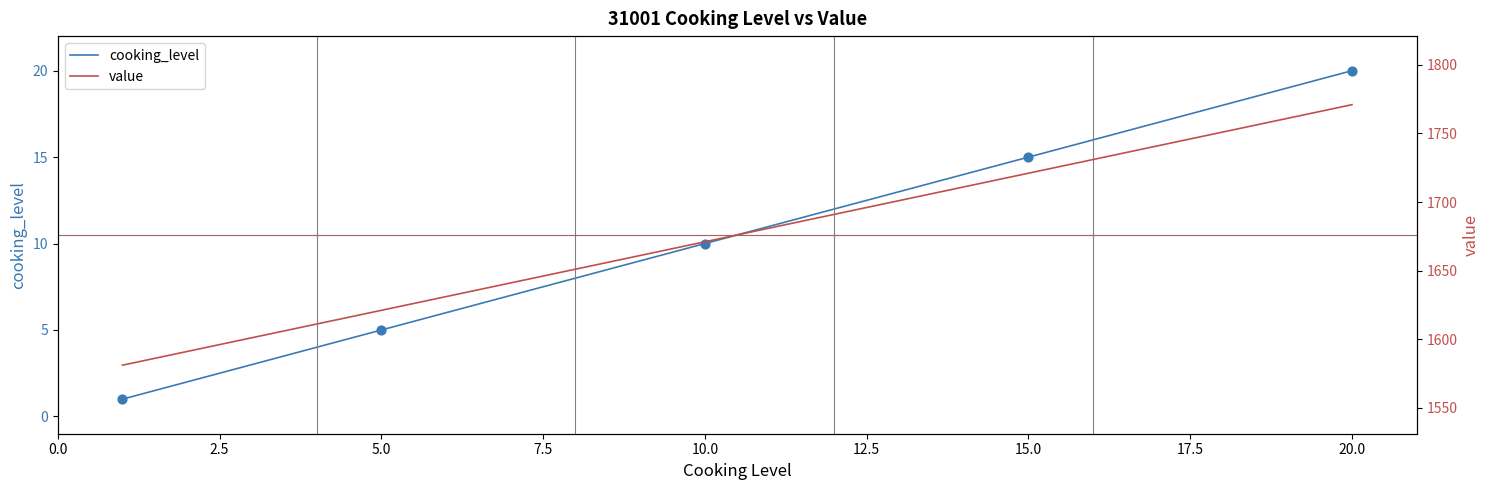

True or false: cooking_level has a value of 26 at 15.0.

False